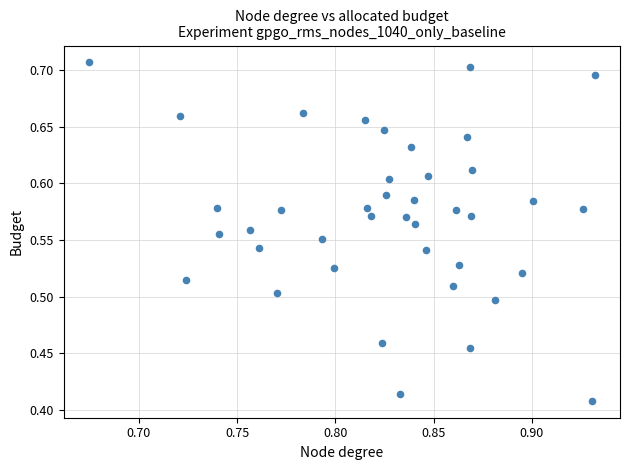

What is the range of Y values (max minus min)?

0.3